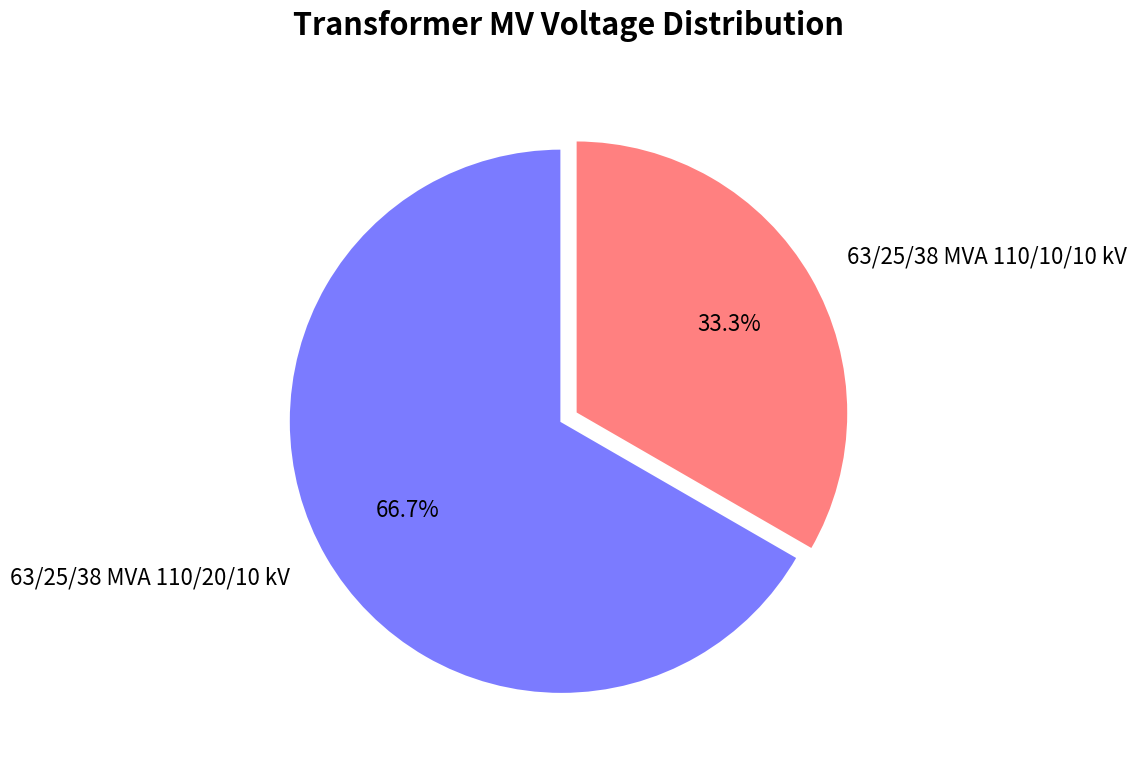

What is the largest slice in the pie chart?

63/25/38 MVA 110/20/10 kV